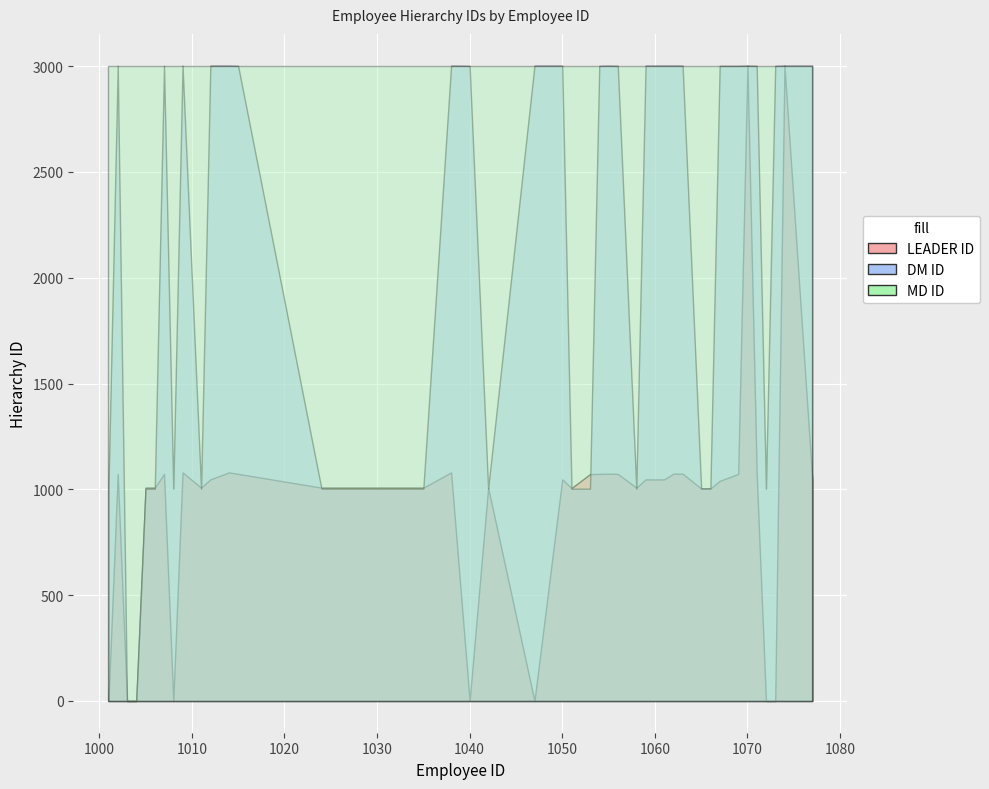

True or false: MD ID and DM ID cross at least once.

True